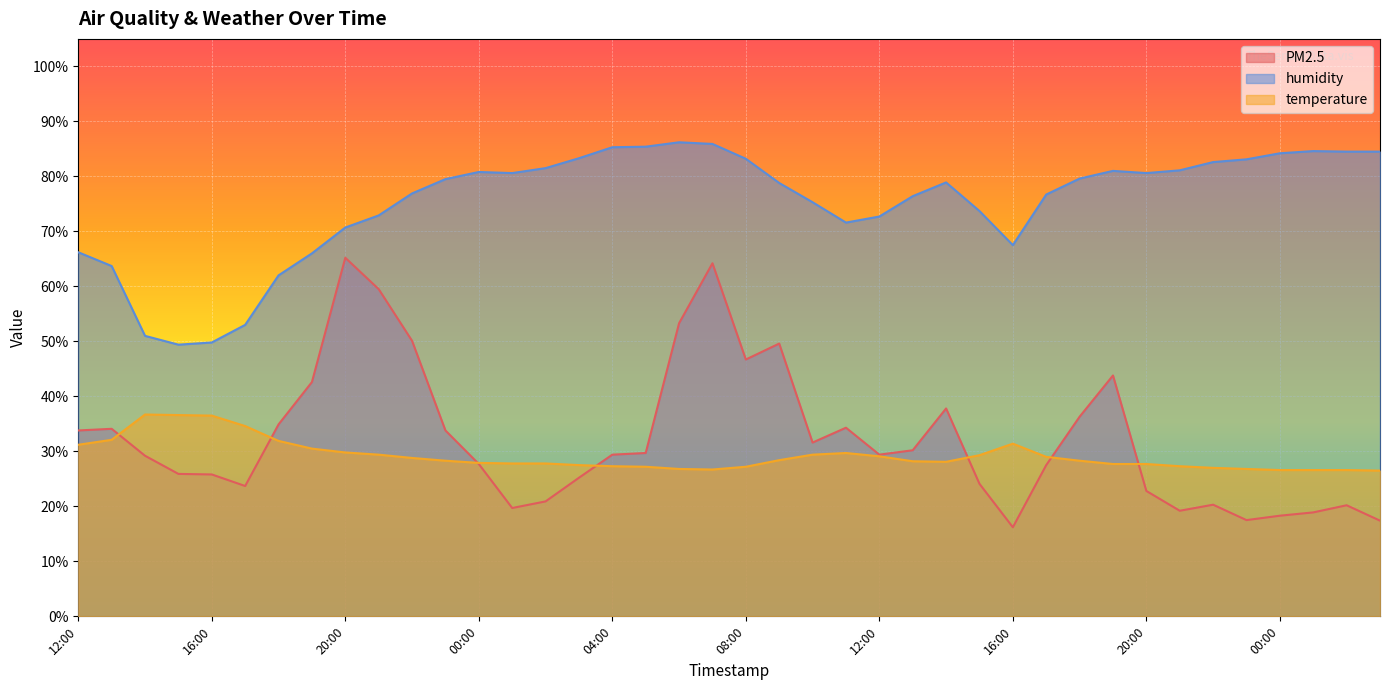

How many data points in temperature are above 28?

22